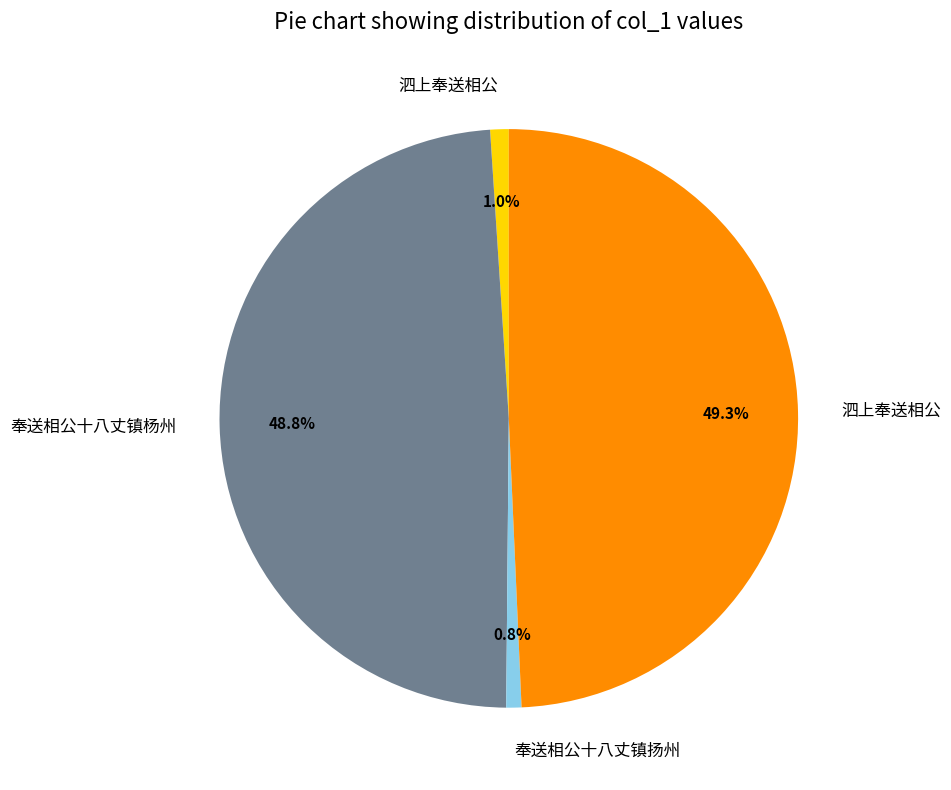

Does any single category account for the majority?

No